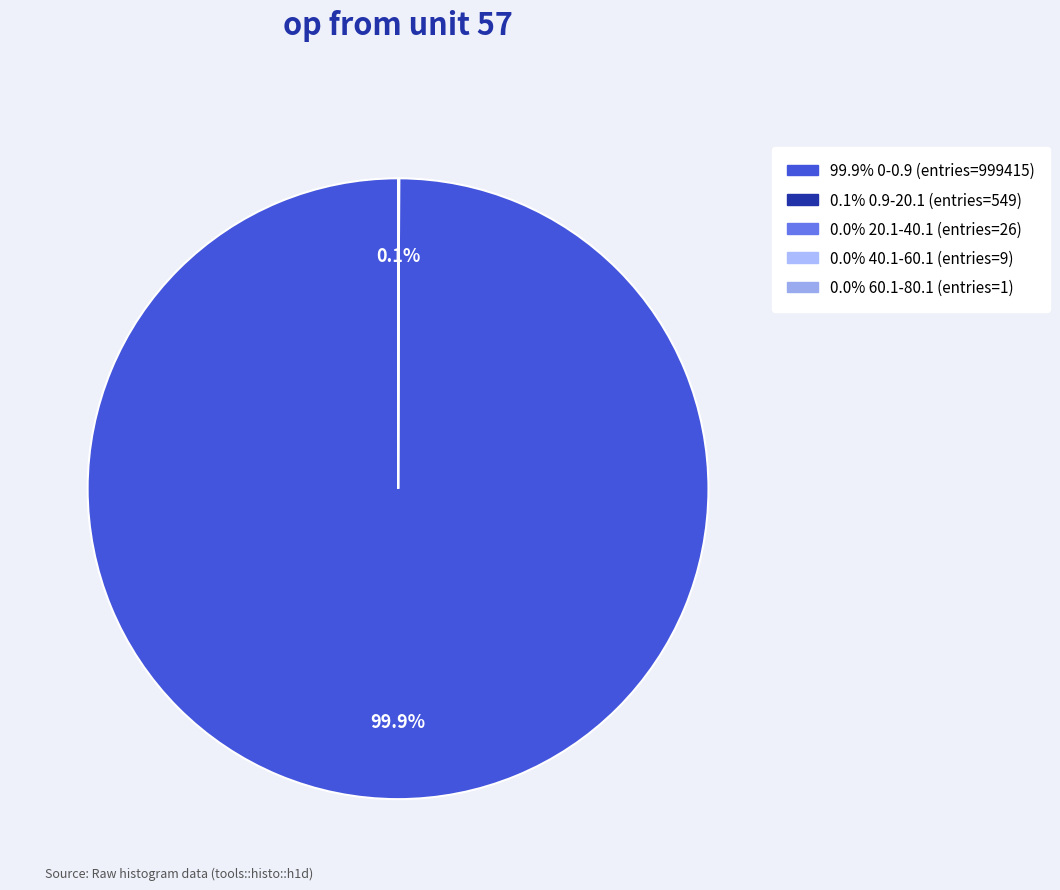

Does any single category account for the majority?

Yes